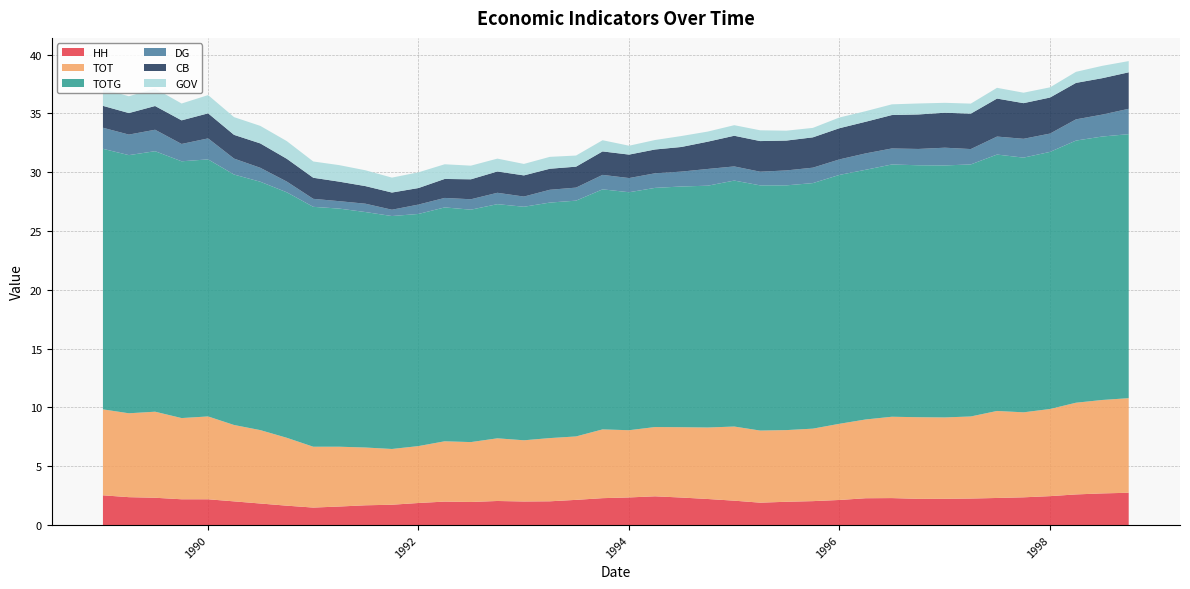

Reading left to right, extract all data points from this chart.

HH: 1989-01-01=2.5	1989-04-01=2.4	1989-07-01=2.3	1989-10-01=2.2	1990-01-01=2.2	1990-04-01=2.0	1990-07-01=1.8	1990-10-01=1.6	1991-01-01=1.5	1991-04-01=1.6	1991-07-01=1.7	1991-10-01=1.7	1992-01-01=1.9	1992-04-01=2.0	1992-07-01=2.0	1992-10-01=2.0	1993-01-01=2.0	1993-04-01=2.0	1993-07-01=2.1	1993-10-01=2.3	1994-01-01=2.3	1994-04-01=2.4	1994-07-01=2.3	1994-10-01=2.2	1995-01-01=2.1	1995-04-01=1.9	1995-07-01=2.0	1995-10-01=2.0	1996-01-01=2.1	1996-04-01=2.3	1996-07-01=2.3	1996-10-01=2.2	1997-01-01=2.2	1997-04-01=2.3	1997-07-01=2.3	1997-10-01=2.4	1998-01-01=2.5	1998-04-01=2.6	1998-07-01=2.7	1998-10-01=2.7
TOT: 1989-01-01=7.3	1989-04-01=7.1	1989-07-01=7.3	1989-10-01=6.9	1990-01-01=7.0	1990-04-01=6.5	1990-07-01=6.2	1990-10-01=5.8	1991-01-01=5.2	1991-04-01=5.1	1991-07-01=4.9	1991-10-01=4.7	1992-01-01=4.8	1992-04-01=5.1	1992-07-01=5.1	1992-10-01=5.3	1993-01-01=5.2	1993-04-01=5.4	1993-07-01=5.4	1993-10-01=5.8	1994-01-01=5.7	1994-04-01=5.9	1994-07-01=6.0	1994-10-01=6.1	1995-01-01=6.3	1995-04-01=6.1	1995-07-01=6.1	1995-10-01=6.2	1996-01-01=6.5	1996-04-01=6.7	1996-07-01=6.9	1996-10-01=6.9	1997-01-01=6.9	1997-04-01=7.0	1997-07-01=7.4	1997-10-01=7.2	1998-01-01=7.4	1998-04-01=7.8	1998-07-01=7.9	1998-10-01=8.0
TOTG: 1989-01-01=22.2	1989-04-01=22.0	1989-07-01=22.2	1989-10-01=21.8	1990-01-01=21.9	1990-04-01=21.3	1990-07-01=21.1	1990-10-01=20.9	1991-01-01=20.4	1991-04-01=20.2	1991-07-01=20.0	1991-10-01=19.8	1992-01-01=19.7	1992-04-01=19.9	1992-07-01=19.8	1992-10-01=19.9	1993-01-01=19.9	1993-04-01=20.0	1993-07-01=20.1	1993-10-01=20.4	1994-01-01=20.2	1994-04-01=20.3	1994-07-01=20.5	1994-10-01=20.6	1995-01-01=20.9	1995-04-01=20.8	1995-07-01=20.8	1995-10-01=20.9	1996-01-01=21.2	1996-04-01=21.2	1996-07-01=21.5	1996-10-01=21.4	1997-01-01=21.4	1997-04-01=21.4	1997-07-01=21.8	1997-10-01=21.7	1998-01-01=21.9	1998-04-01=22.3	1998-07-01=22.4	1998-10-01=22.4
DG: 1989-01-01=1.8	1989-04-01=1.7	1989-07-01=1.8	1989-10-01=1.5	1990-01-01=1.8	1990-04-01=1.4	1990-07-01=1.2	1990-10-01=0.9	1991-01-01=0.7	1991-04-01=0.6	1991-07-01=0.7	1991-10-01=0.5	1992-01-01=0.8	1992-04-01=0.8	1992-07-01=0.9	1992-10-01=1.0	1993-01-01=0.9	1993-04-01=1.1	1993-07-01=1.1	1993-10-01=1.2	1994-01-01=1.2	1994-04-01=1.2	1994-07-01=1.3	1994-10-01=1.4	1995-01-01=1.2	1995-04-01=1.2	1995-07-01=1.3	1995-10-01=1.3	1996-01-01=1.3	1996-04-01=1.4	1996-07-01=1.4	1996-10-01=1.4	1997-01-01=1.5	1997-04-01=1.3	1997-07-01=1.5	1997-10-01=1.6	1998-01-01=1.6	1998-04-01=1.8	1998-07-01=1.9	1998-10-01=2.2
CB: 1989-01-01=1.9	1989-04-01=1.8	1989-07-01=2.0	1989-10-01=2.0	1990-01-01=2.1	1990-04-01=2.0	1990-07-01=2.1	1990-10-01=1.9	1991-01-01=1.8	1991-04-01=1.7	1991-07-01=1.5	1991-10-01=1.5	1992-01-01=1.4	1992-04-01=1.6	1992-07-01=1.7	1992-10-01=1.8	1993-01-01=1.8	1993-04-01=1.8	1993-07-01=1.8	1993-10-01=2.0	1994-01-01=2.0	1994-04-01=2.0	1994-07-01=2.1	1994-10-01=2.3	1995-01-01=2.6	1995-04-01=2.6	1995-07-01=2.5	1995-10-01=2.6	1996-01-01=2.7	1996-04-01=2.7	1996-07-01=2.8	1996-10-01=2.9	1997-01-01=3.0	1997-04-01=3.0	1997-07-01=3.2	1997-10-01=3.0	1998-01-01=3.1	1998-04-01=3.1	1998-07-01=3.1	1998-10-01=3.1
GOV: 1989-01-01=1.4	1989-04-01=1.4	1989-07-01=1.5	1989-10-01=1.4	1990-01-01=1.6	1990-04-01=1.5	1990-07-01=1.5	1990-10-01=1.5	1991-01-01=1.4	1991-04-01=1.4	1991-07-01=1.3	1991-10-01=1.3	1992-01-01=1.3	1992-04-01=1.2	1992-07-01=1.2	1992-10-01=1.1	1993-01-01=1.0	1993-04-01=1.0	1993-07-01=0.9	1993-10-01=1.0	1994-01-01=0.8	1994-04-01=0.8	1994-07-01=0.9	1994-10-01=0.9	1995-01-01=0.9	1995-04-01=0.9	1995-07-01=0.8	1995-10-01=0.8	1996-01-01=0.9	1996-04-01=0.9	1996-07-01=0.9	1996-10-01=0.9	1997-01-01=0.8	1997-04-01=0.9	1997-07-01=0.9	1997-10-01=0.9	1998-01-01=0.9	1998-04-01=0.9	1998-07-01=1.1	1998-10-01=1.0